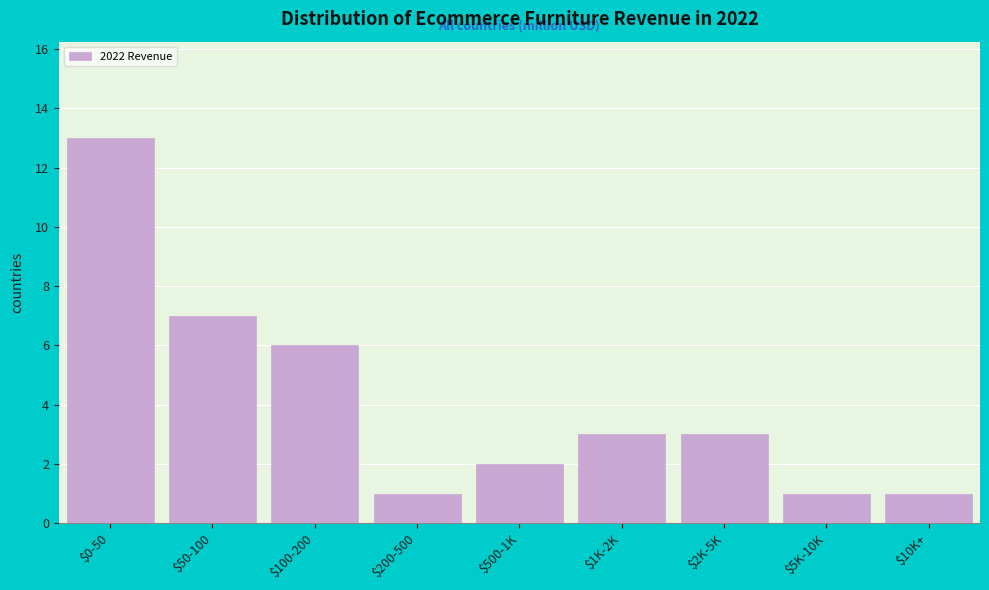

Reading right to left, list all the values displayed in this chart.

1	1	3	3	2	1	6	7	13